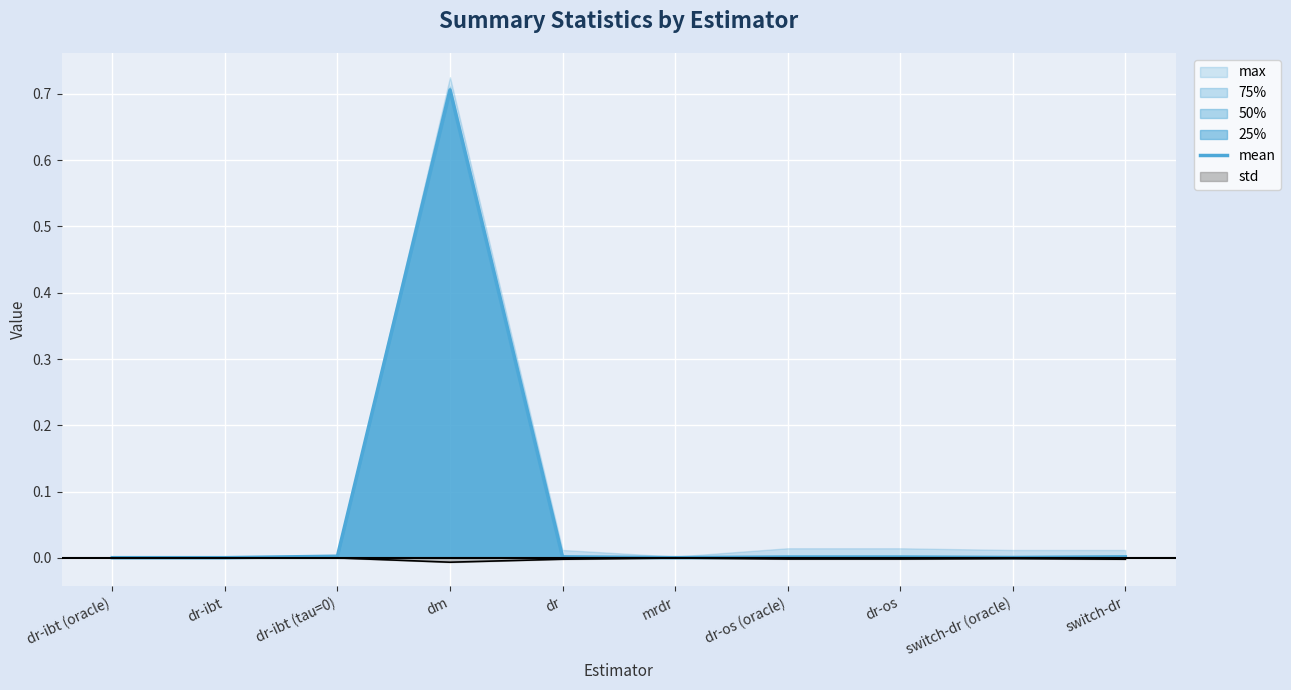

What is the maximum value for mean?

0.7